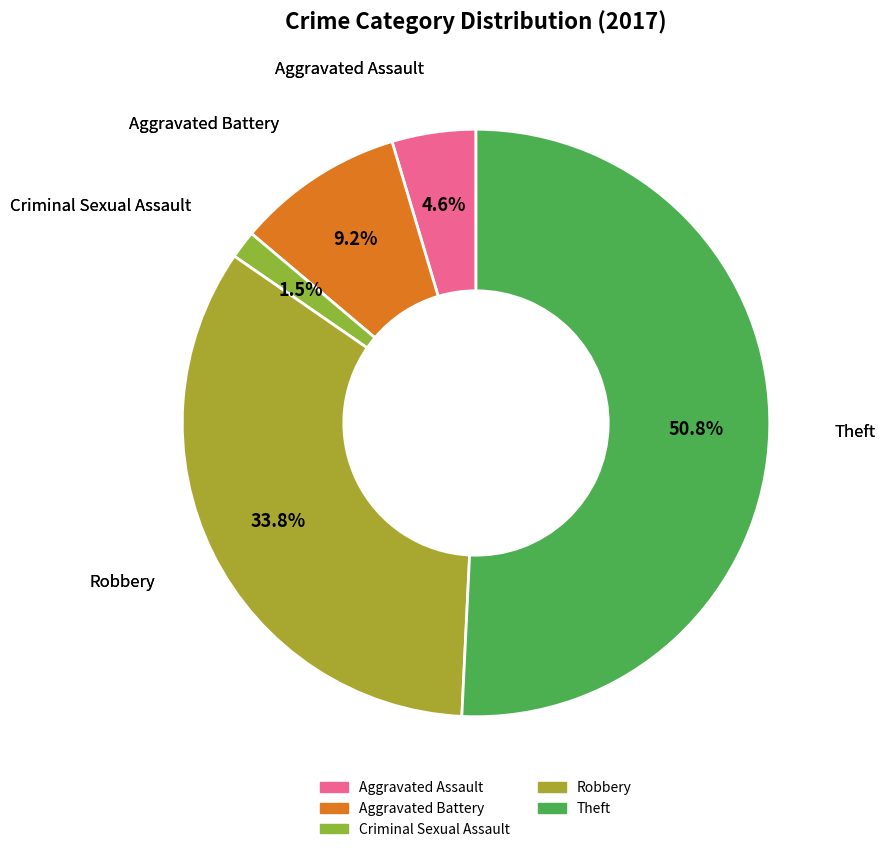

Is there a majority slice in this chart?

Yes